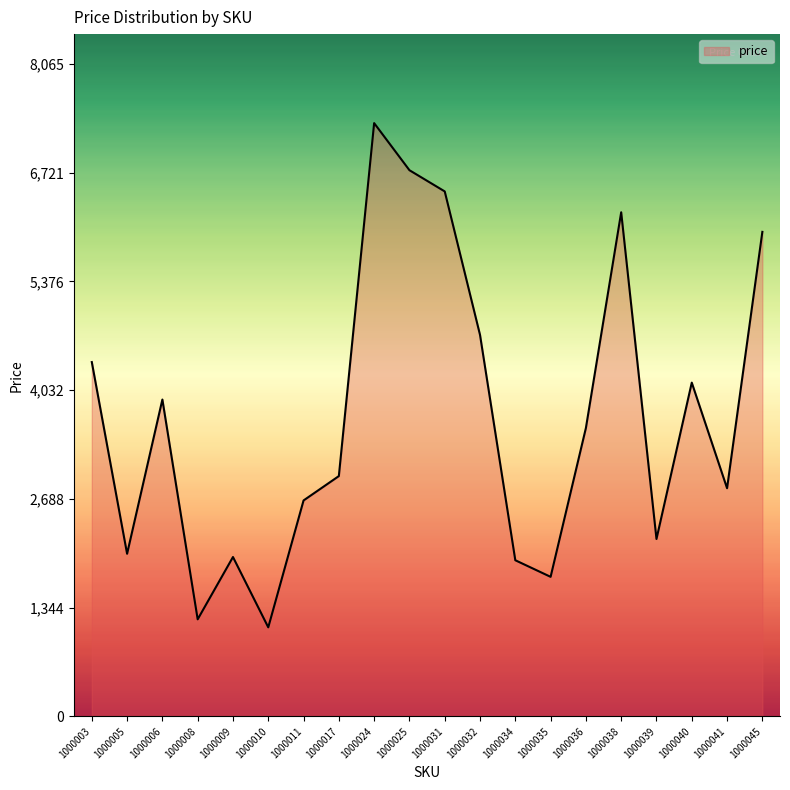

What is the maximum value shown in the chart?

7332